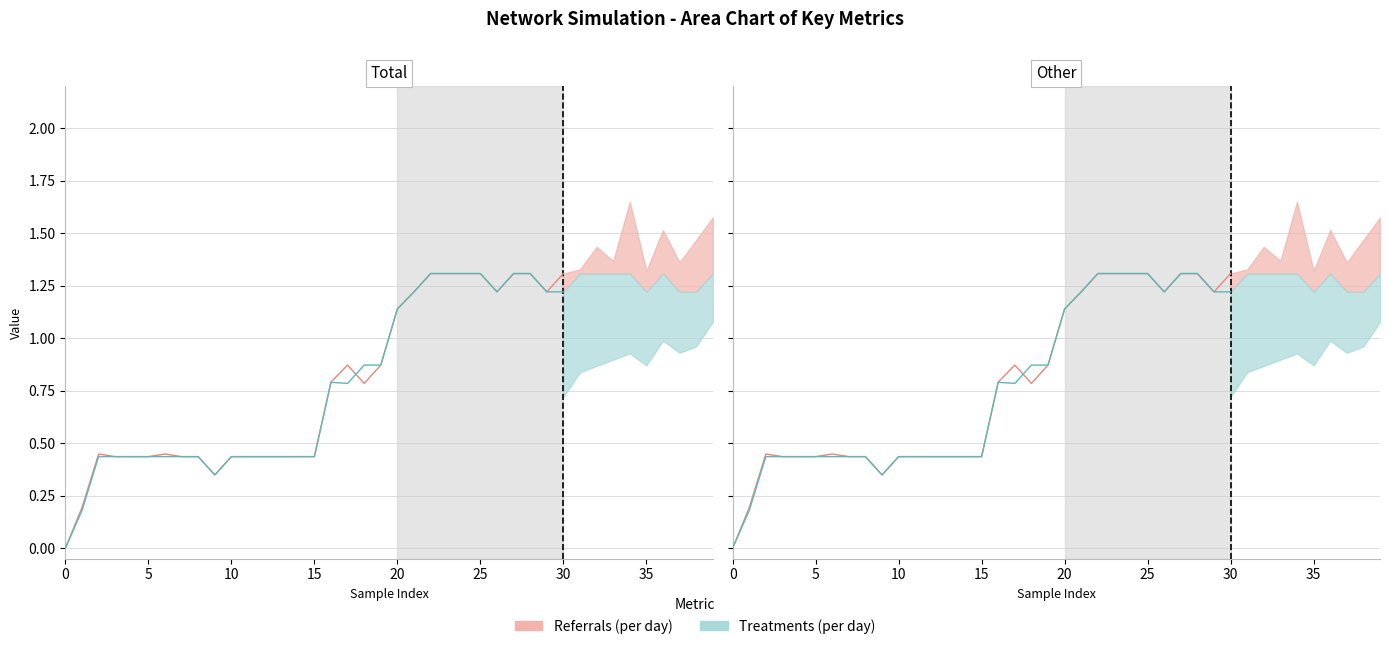

True or false: throughput and goodThroughput cross at least once.

True